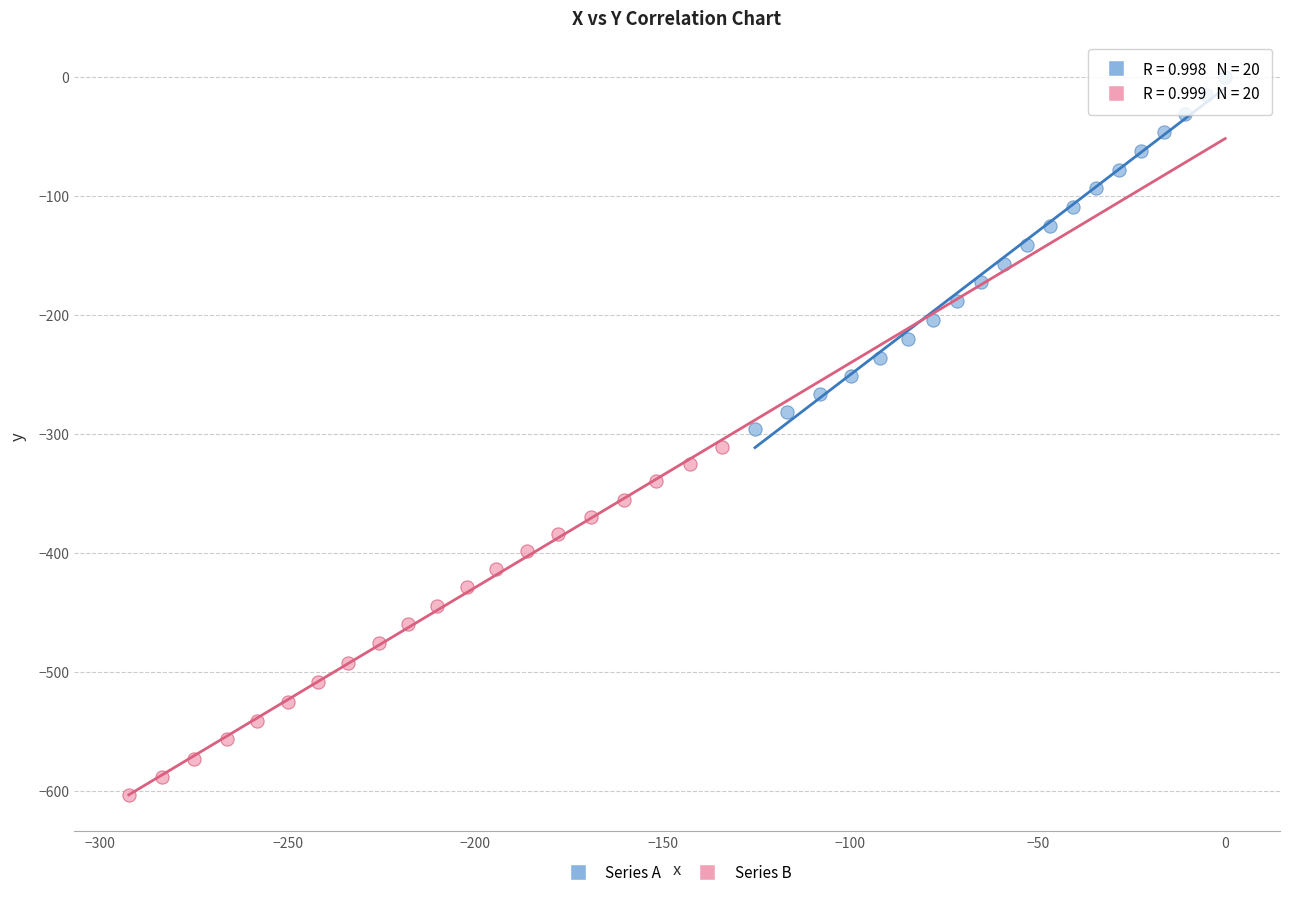

What are all the series names shown in the legend?

Series A, Series B